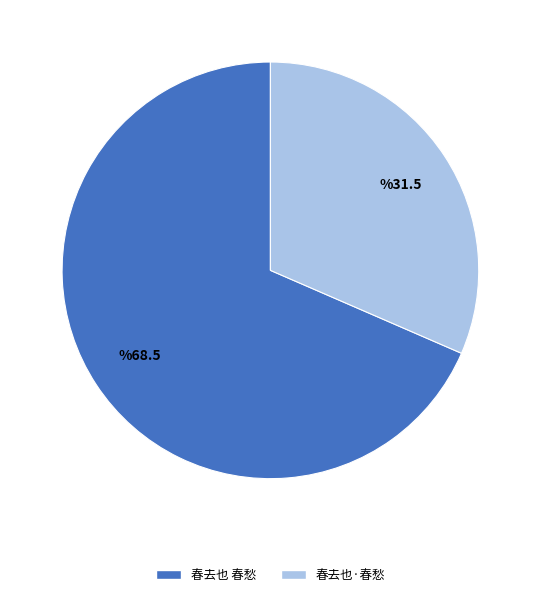

How many segments does this pie chart have?

2